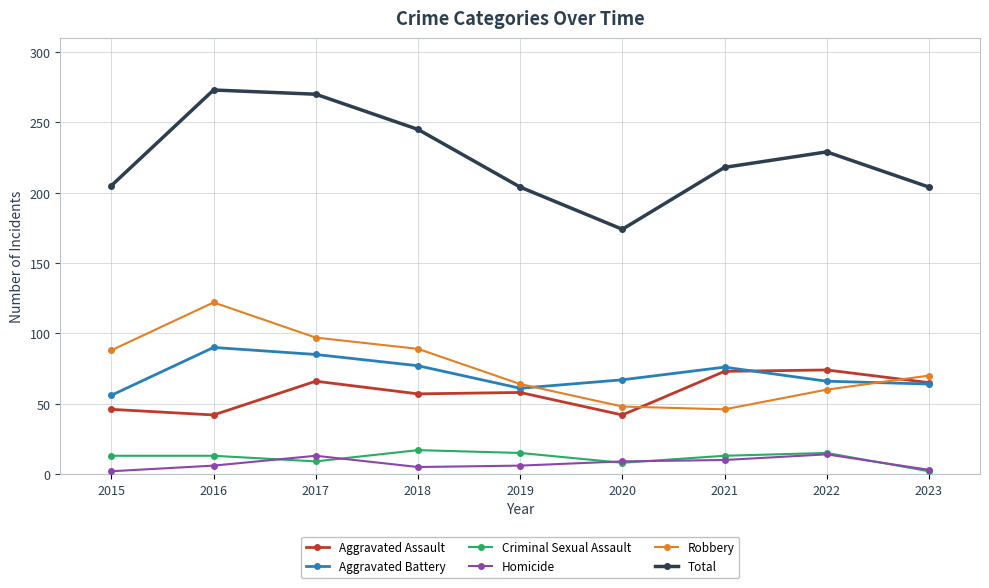

What is the smallest value displayed?

2